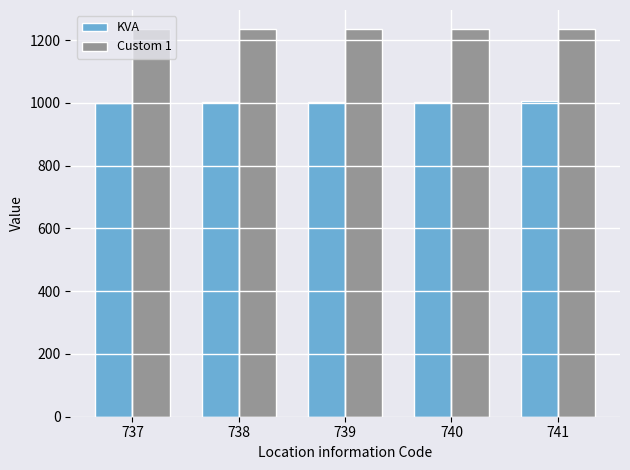

Is the value of Custom 1 at 740 greater than the value of KVA at 737?

Yes